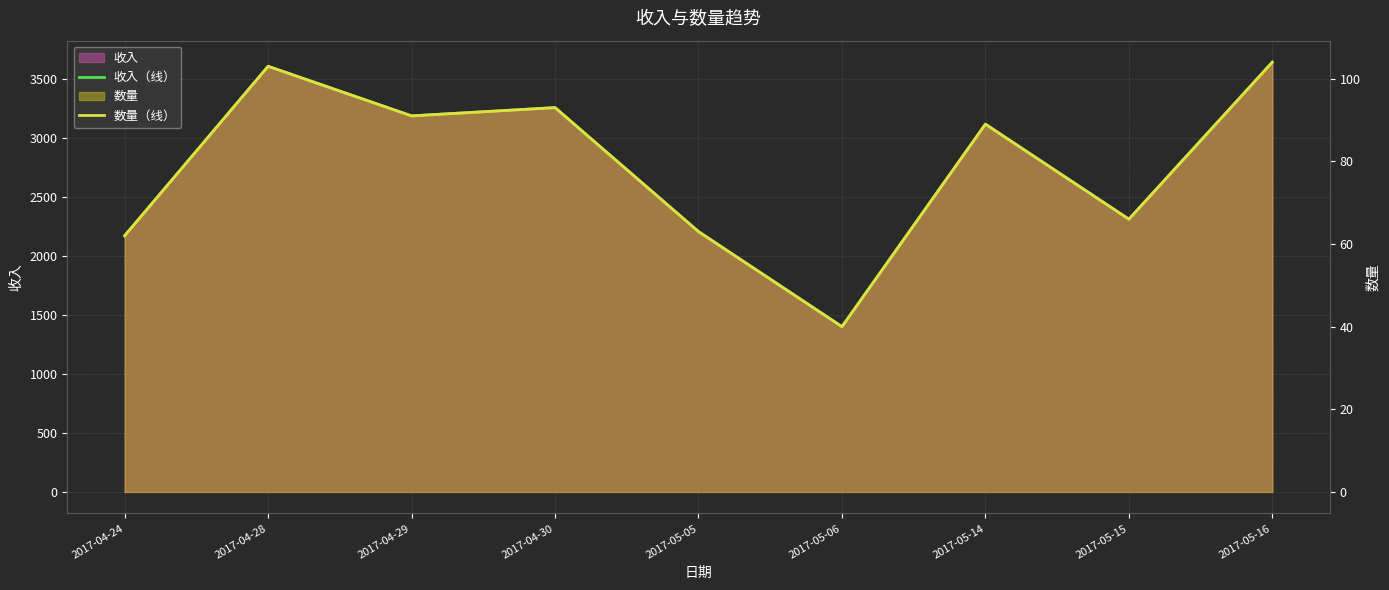

How many data points in 收入（线） are above 3115?

4